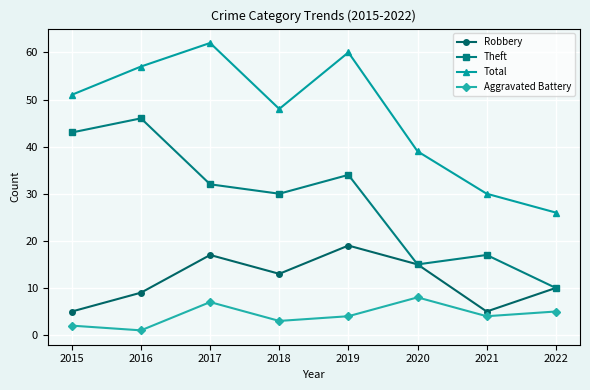

Is the value of Total at 2015 greater than the value of Robbery at 2015?

Yes